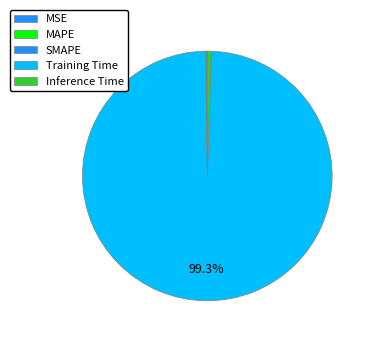

To the nearest percent, what is the difference between the largest and smallest slice percentages?

99%